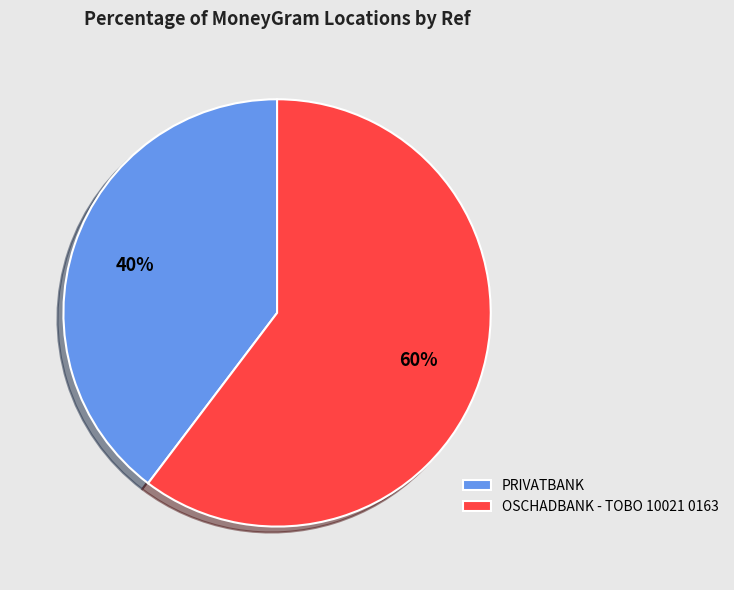

To the nearest percent, what percentage of the pie is OSCHADBANK - TOBO 10021 0163?

60%